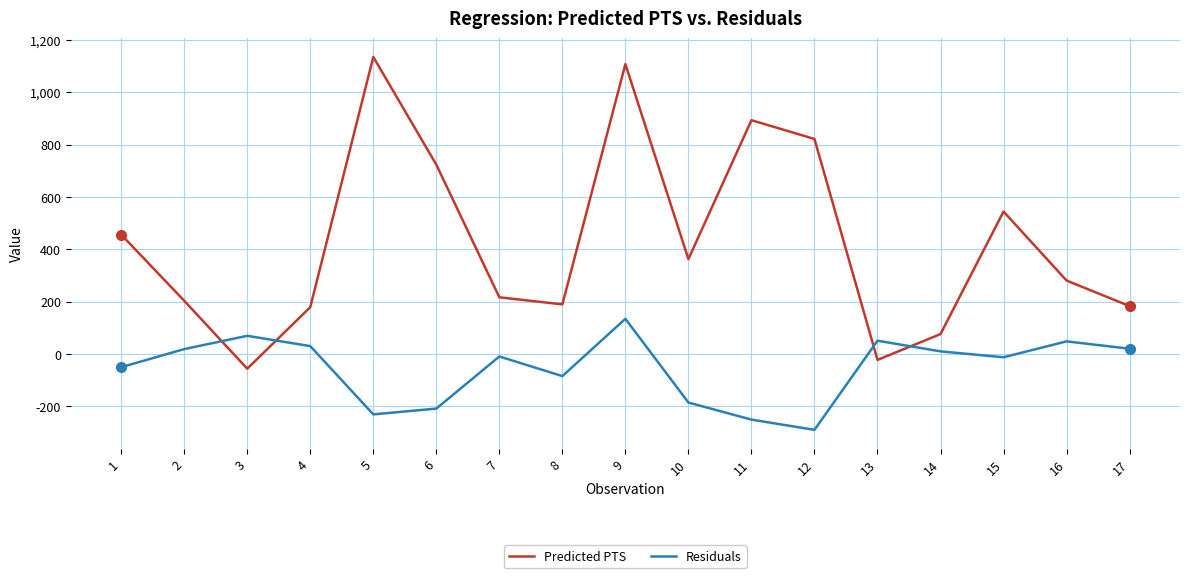

At which category is the sum across all series the highest?

9